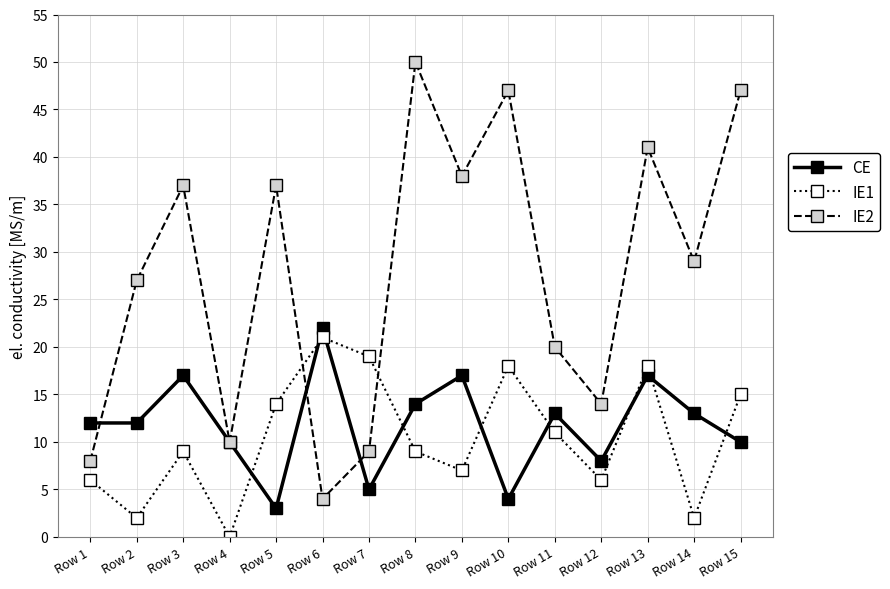

At how many categories does at least one series exceed 0?

15